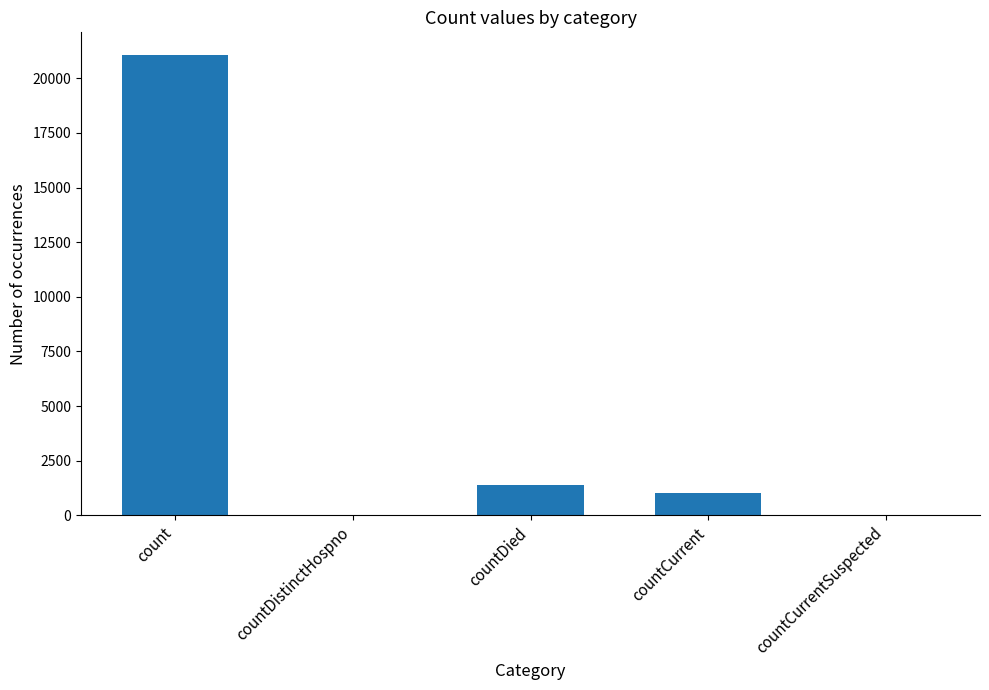

Is it true that the value at countDistinctHospno is 0?

True